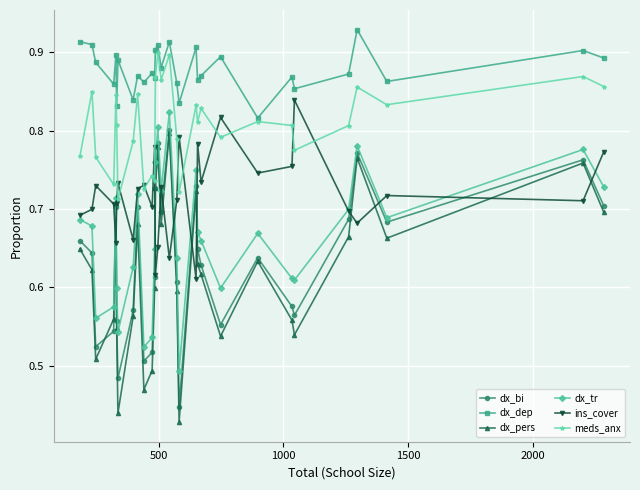

Which series has the largest range (max minus min)?

dx_pers